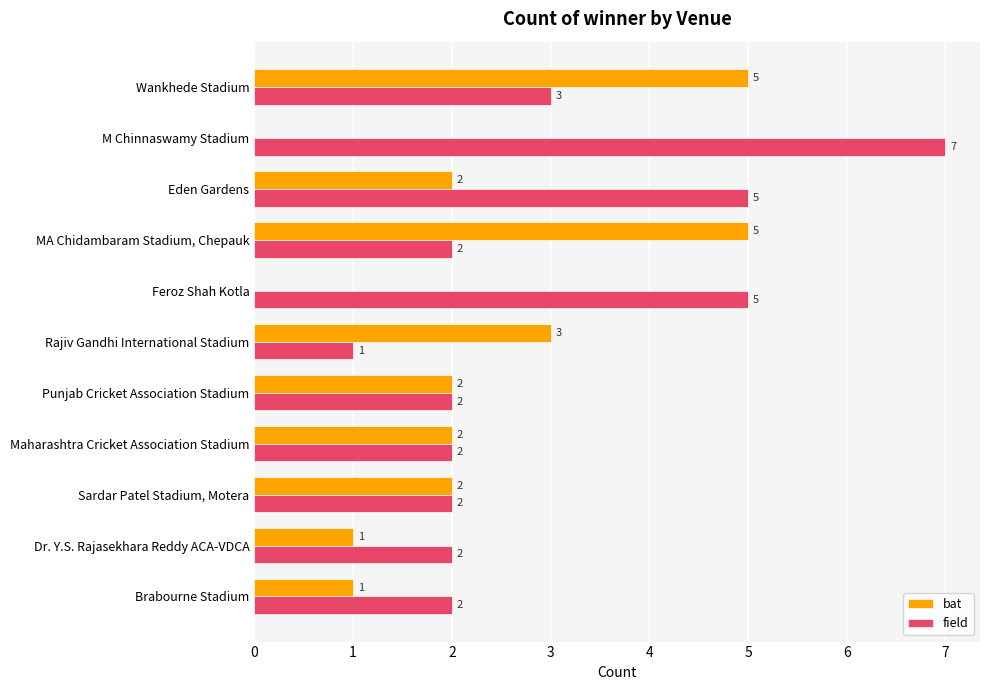

Read the bat value at MA Chidambaram Stadium, Chepauk.

5